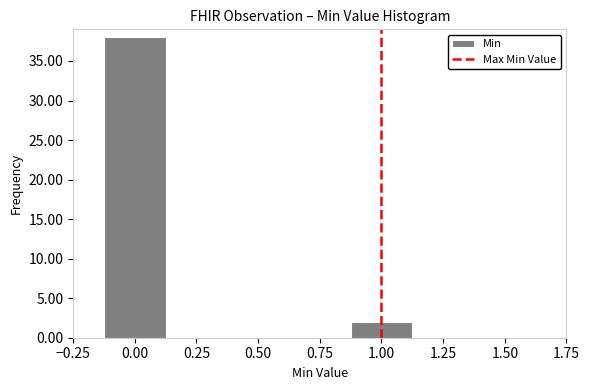

Reading left to right, transcribe this chart: for each bar, give the range it covers on the x-axis and its height. Neither the bar edges nor the heights are printed on the chart, so give them approximately, as read against the axes.

-0.125 to 0.125: 38
0.125 to 0.375: 0
0.375 to 0.625: 0
0.625 to 0.875: 0
0.875 to 1.125: 2
1.125 to 1.375: 0
1.375 to 1.625: 0